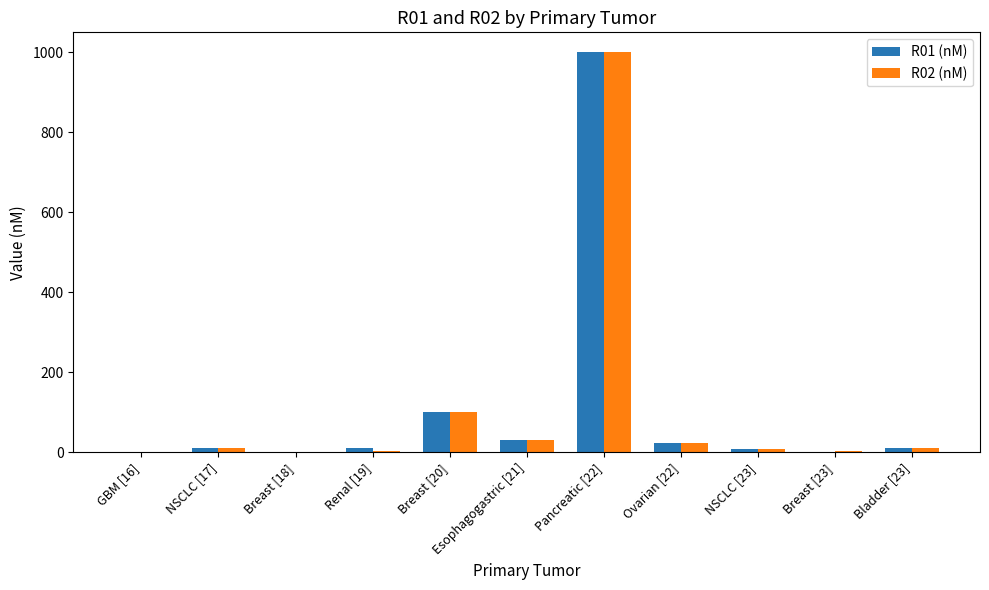

At which category is the sum across all series the highest?

Pancreatic [22]